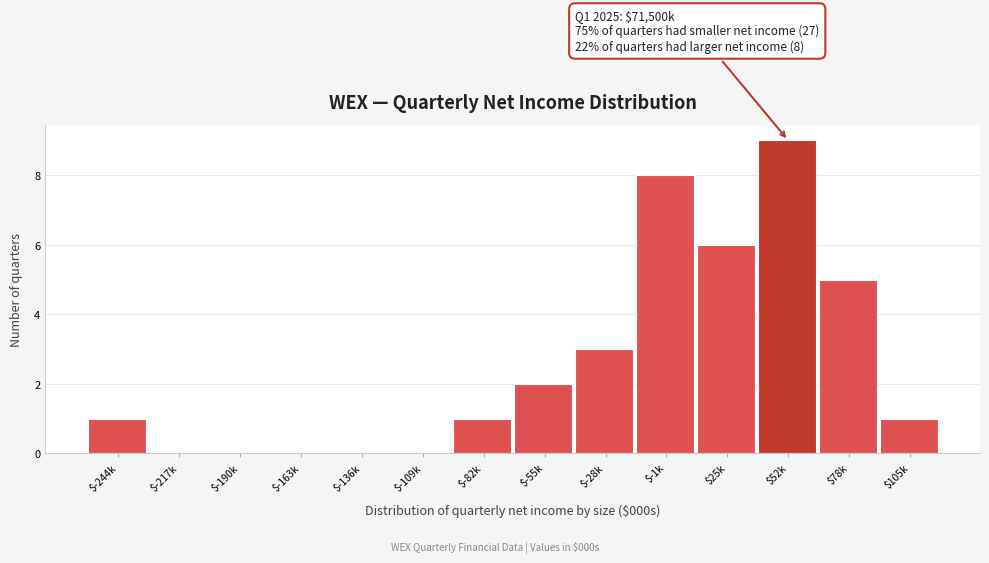

What is the maximum value shown in the chart?

9